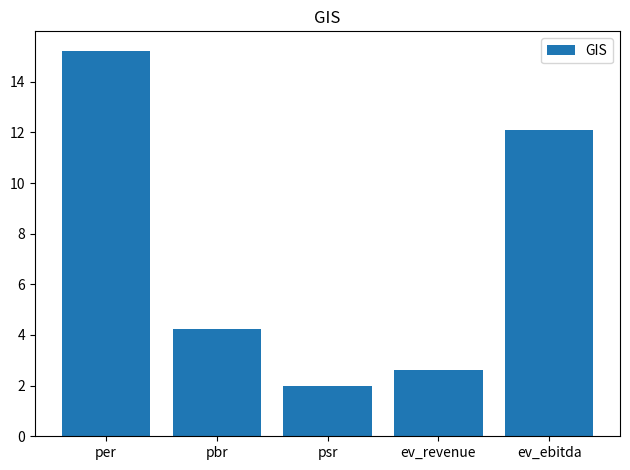

At which category does the chart reach its peak across all series?

per